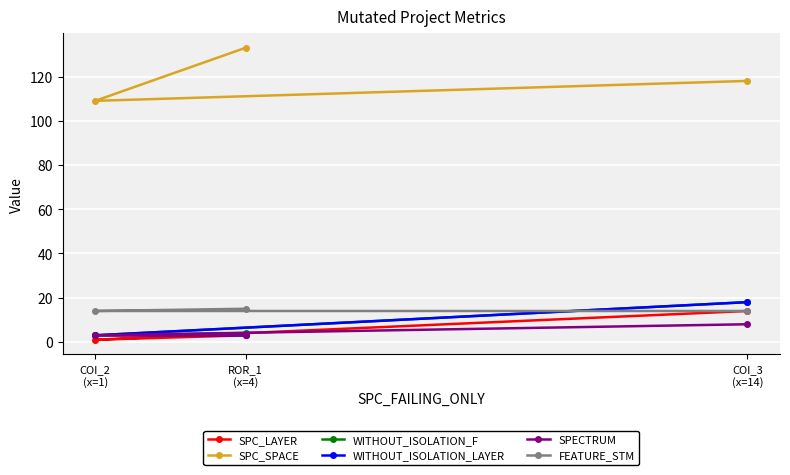

What is the label of the 2nd point from the left?

ROR_1
(x=4)